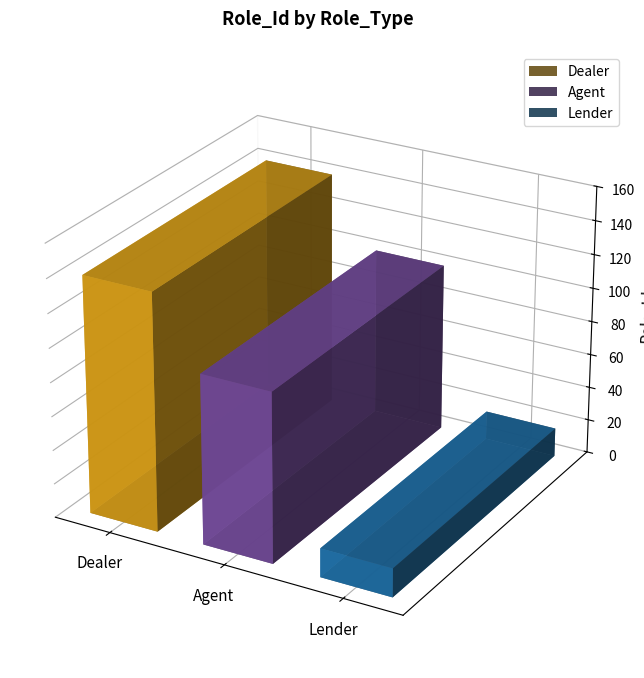

Are the bars horizontal?

No